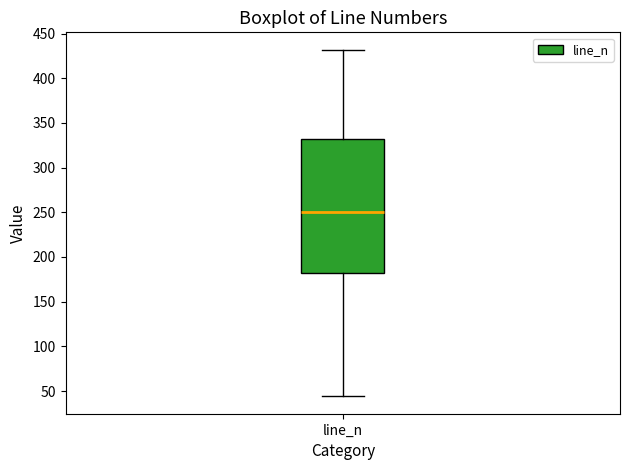

Where does the upper whisker of the box for line_n end on the y-axis? The values are not printed on the chart, so give them approximately, as read against the axis.

430